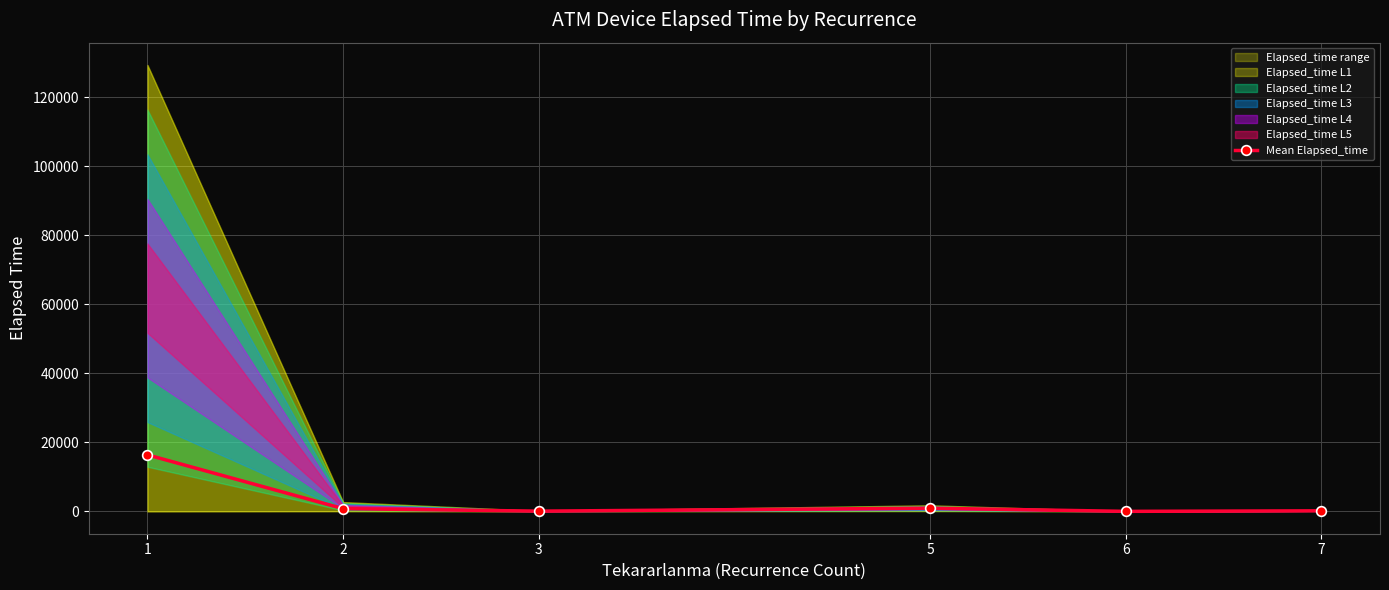

What is the smallest value displayed?

15.0